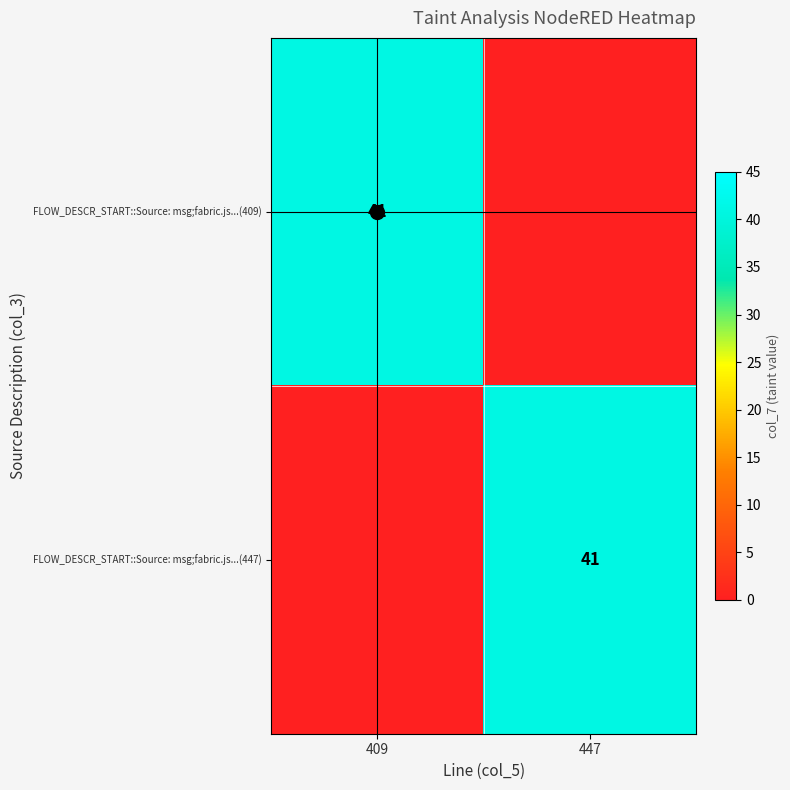

At which label is FLOW_DESCR_START::Source: msg;fabric.js...(447) closest to 20?

409